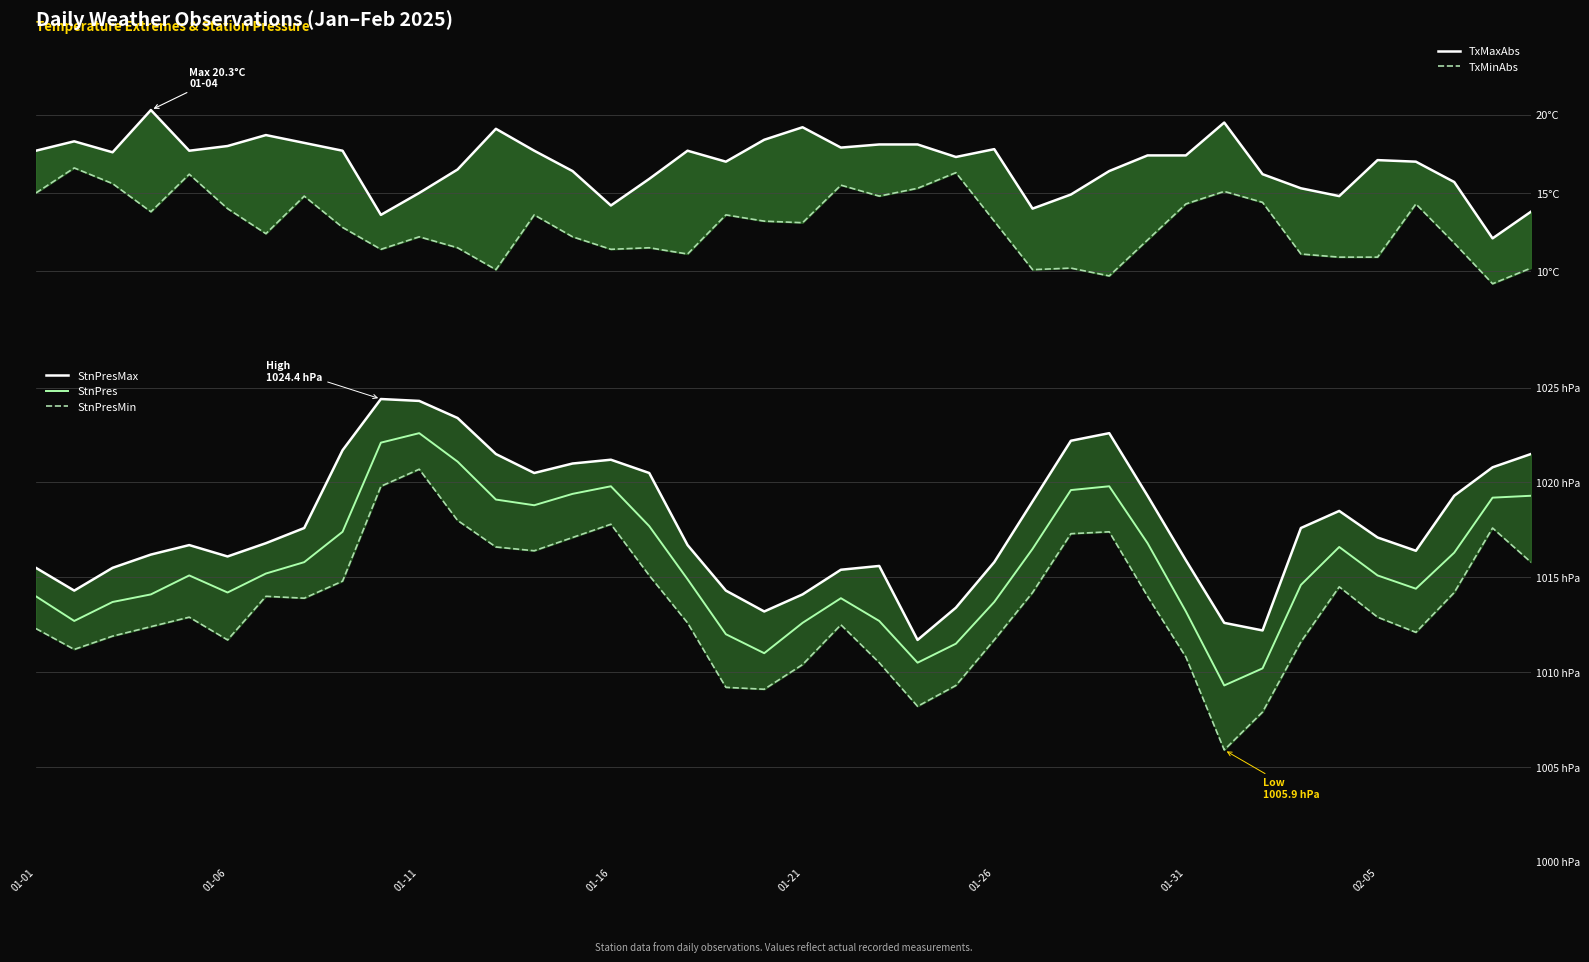

In StnPresMax, how many points are higher than both neighbors (excluding endpoints)?

6